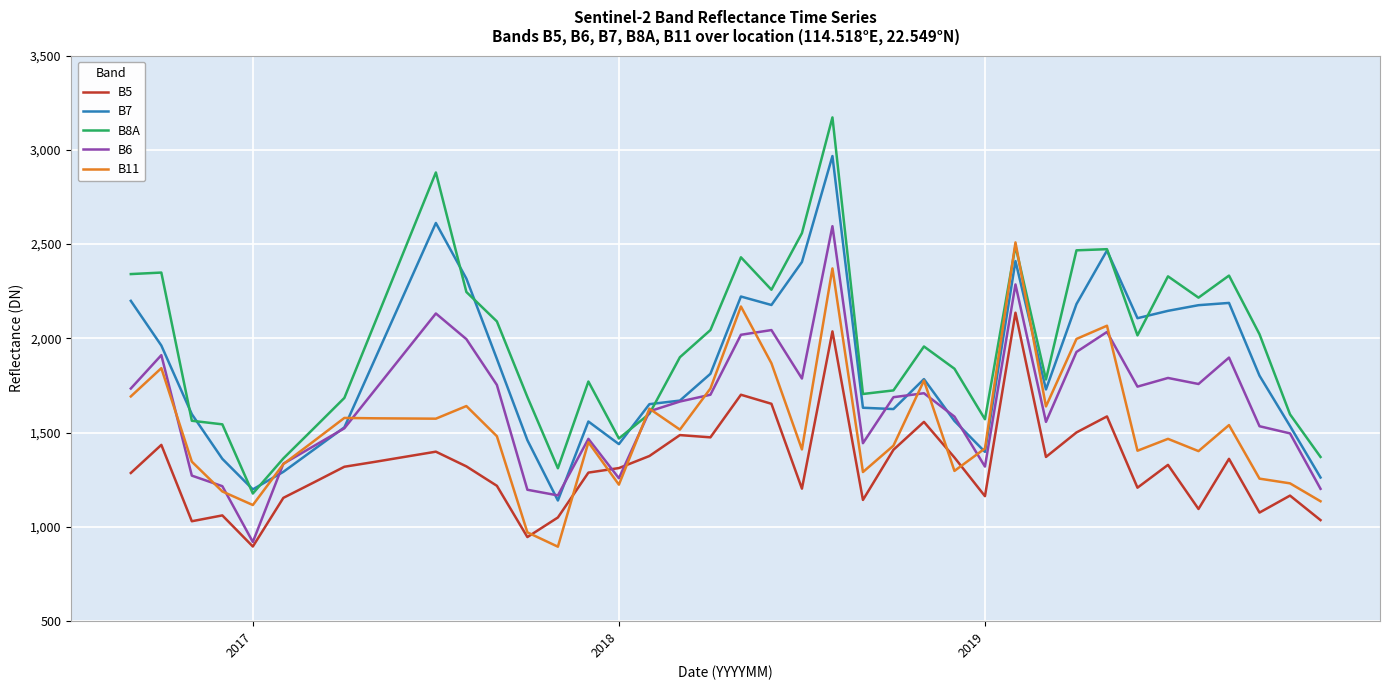

What is the maximum value for B11?

2509